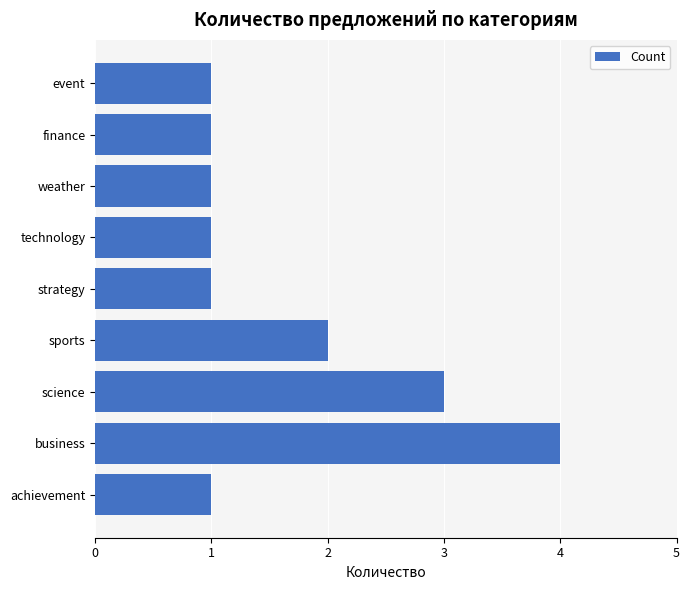

Reading top to bottom, transcribe all the data shown in this chart.

1	1	1	1	1	2	3	4	1